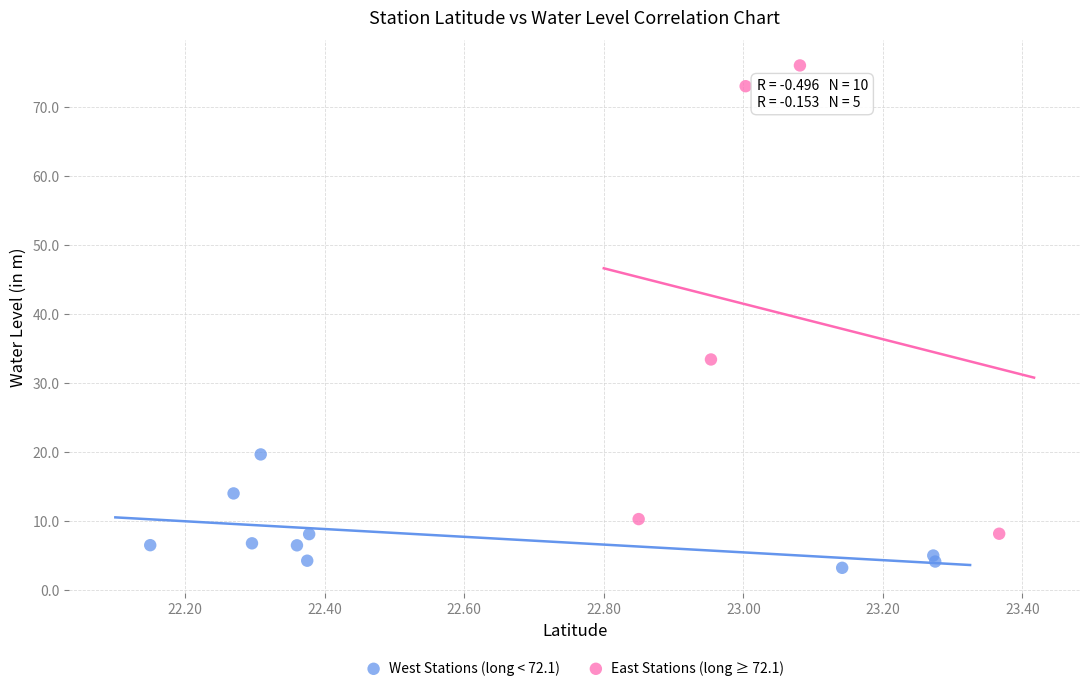

Which series contains the lowest Y value?

West Stations (long < 72.1)